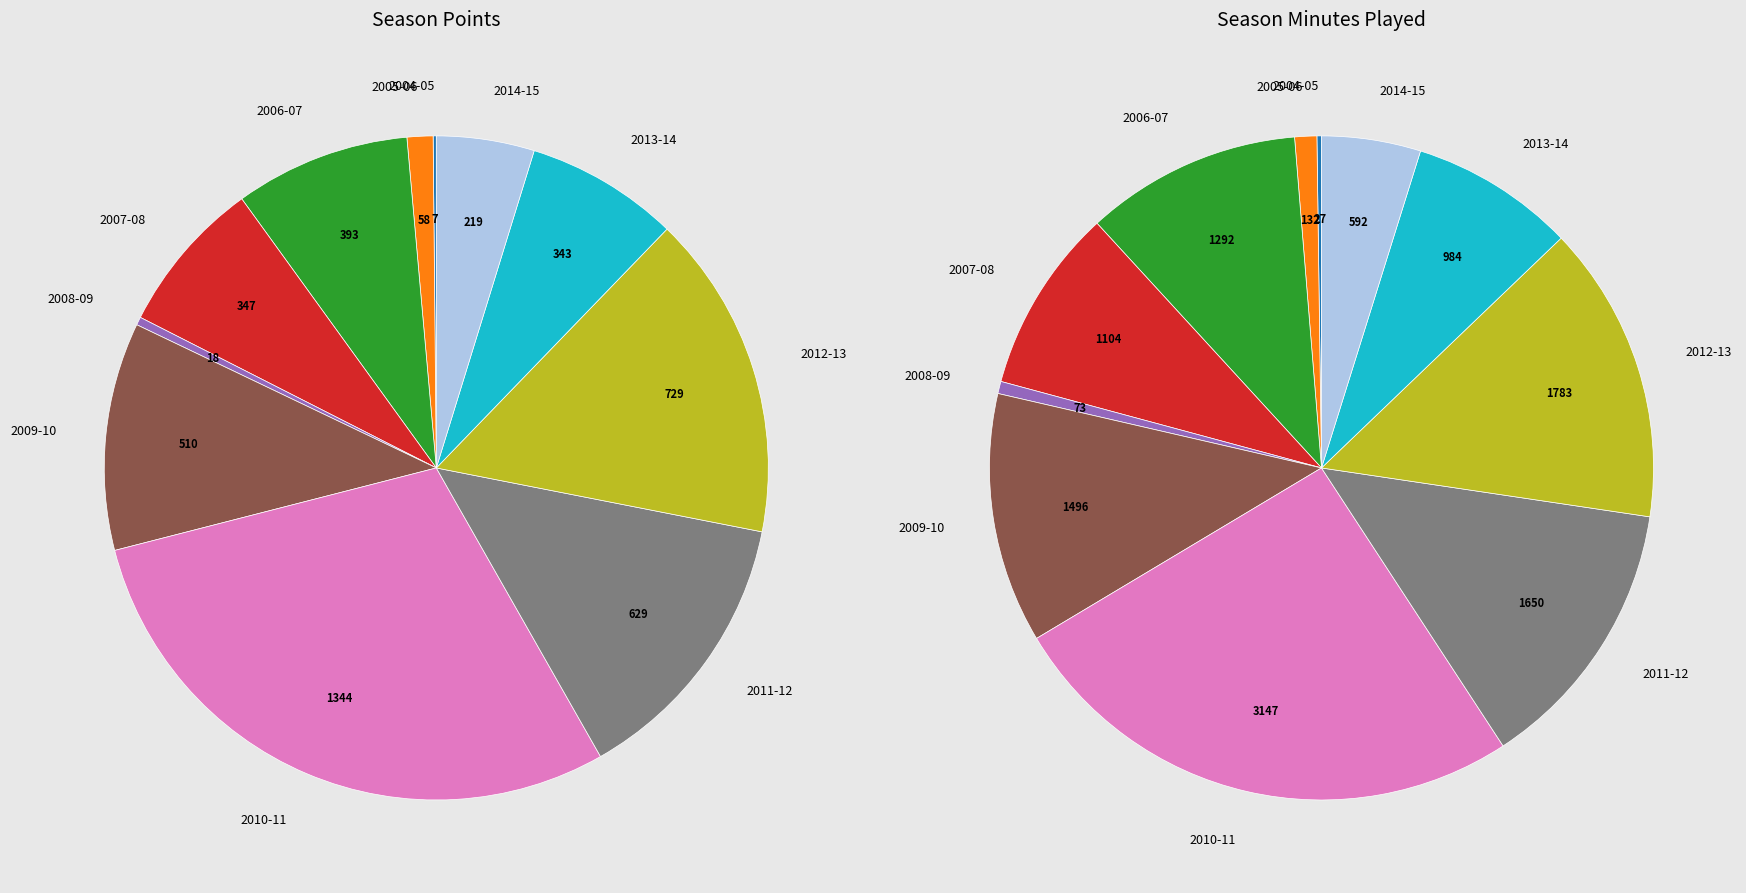

Which category has the smallest portion of the pie?

2004-05